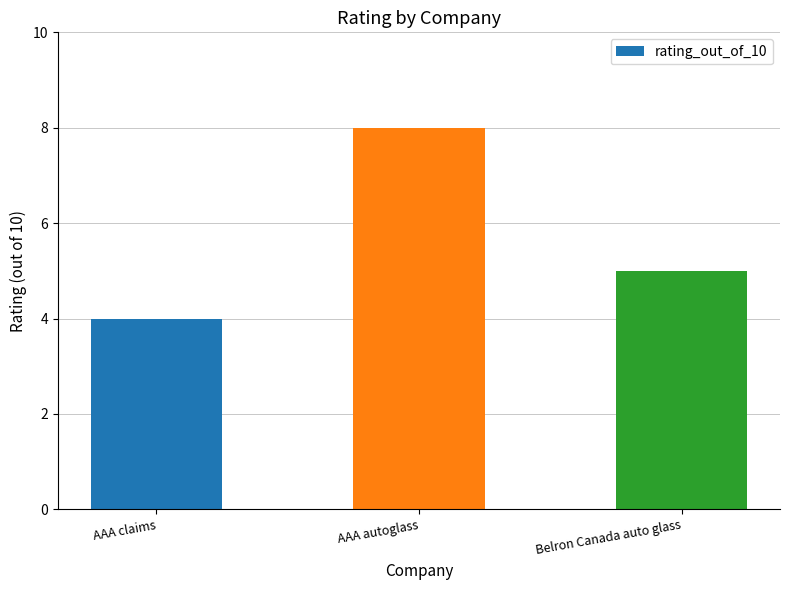

Reading left to right, what are all the values shown in this chart?

AAA claims=4	AAA autoglass=8	Belron Canada auto glass=5